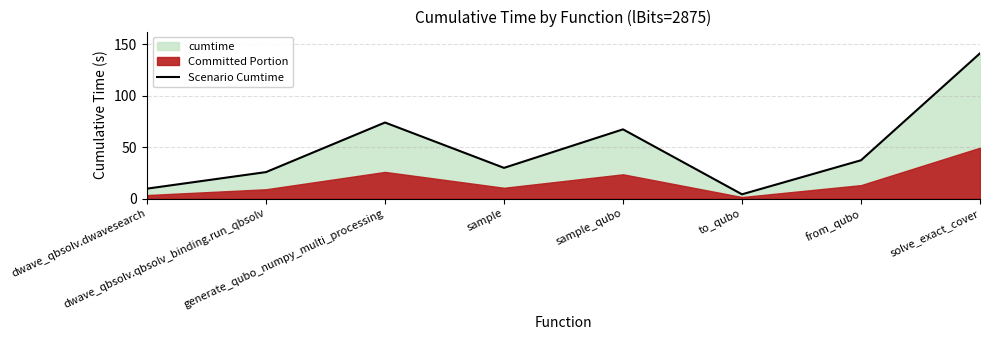

List the labels in order of value, smallest first.

to_qubo, dwave_qbsolv.dwavesearch, dwave_qbsolv.qbsolv_binding.run_qbsolv, sample, from_qubo, sample_qubo, generate_qubo_numpy_multi_processing, solve_exact_cover